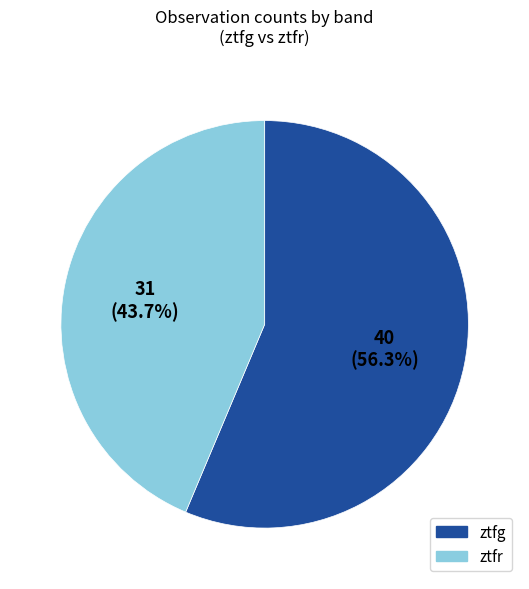

To the nearest percent, what is the difference between the ztfg and ztfr slice percentages?

13%